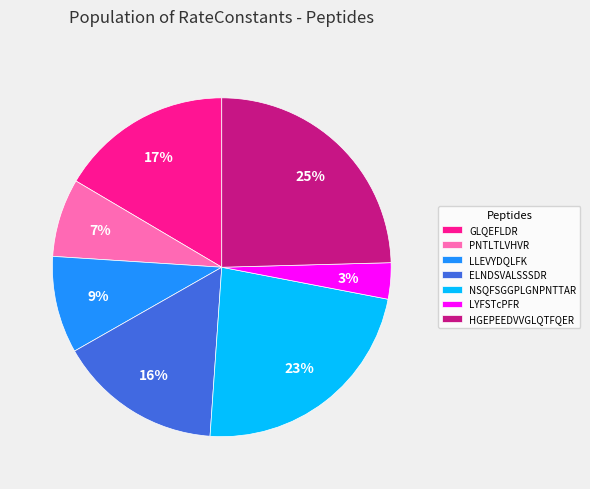

To the nearest percent, what is the combined percentage of NSQFSGGPLGNPNTTAR and LLEVYDQLFK?

32%